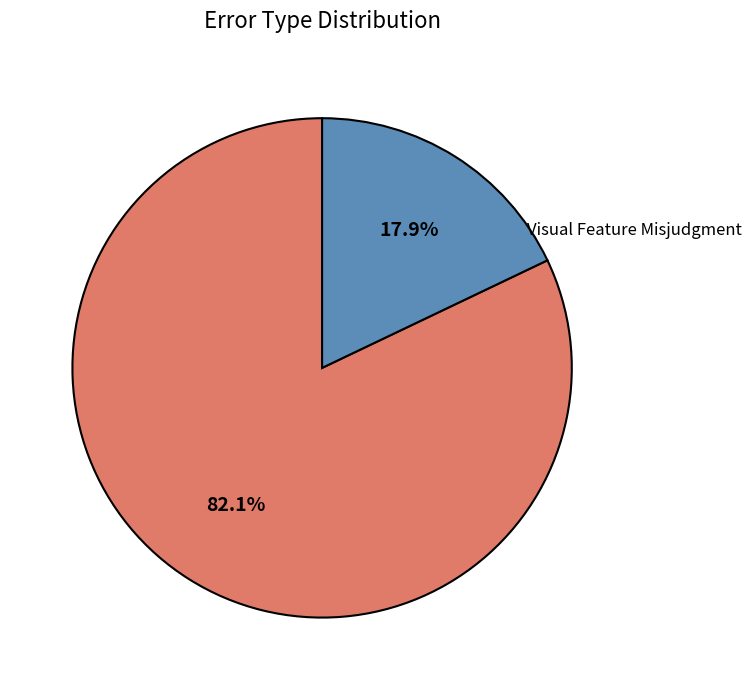

Is the sum of Physical Principle Misunderstanding and Visual Feature Misjudgment greater than half?

Yes